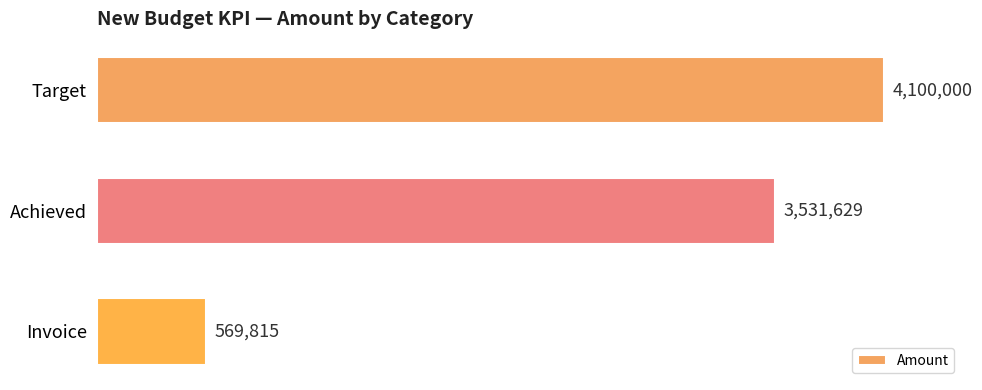

How many values are between 569815 and 4100000?

3